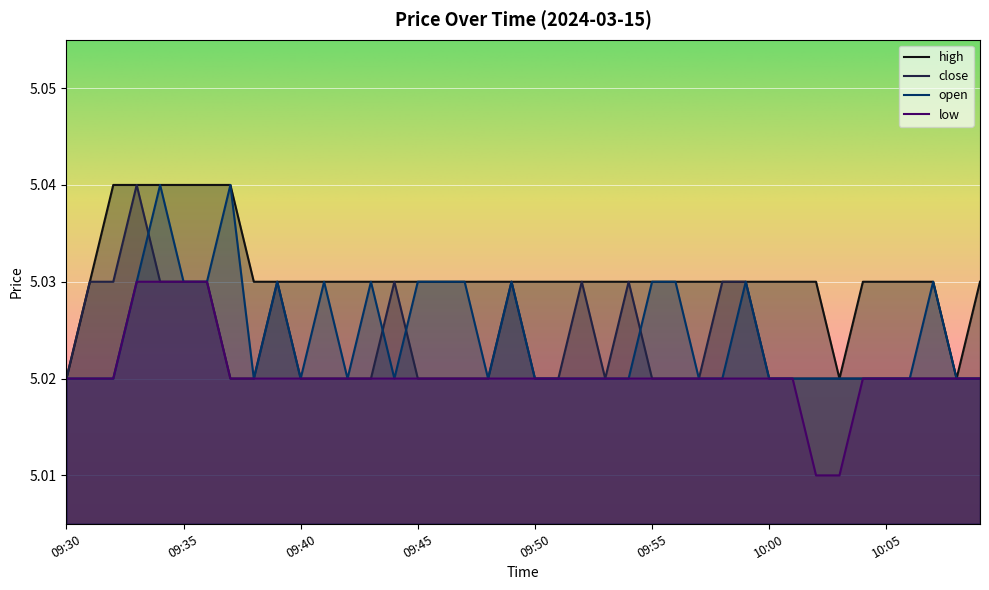

Which series has the largest total across all categories?

high